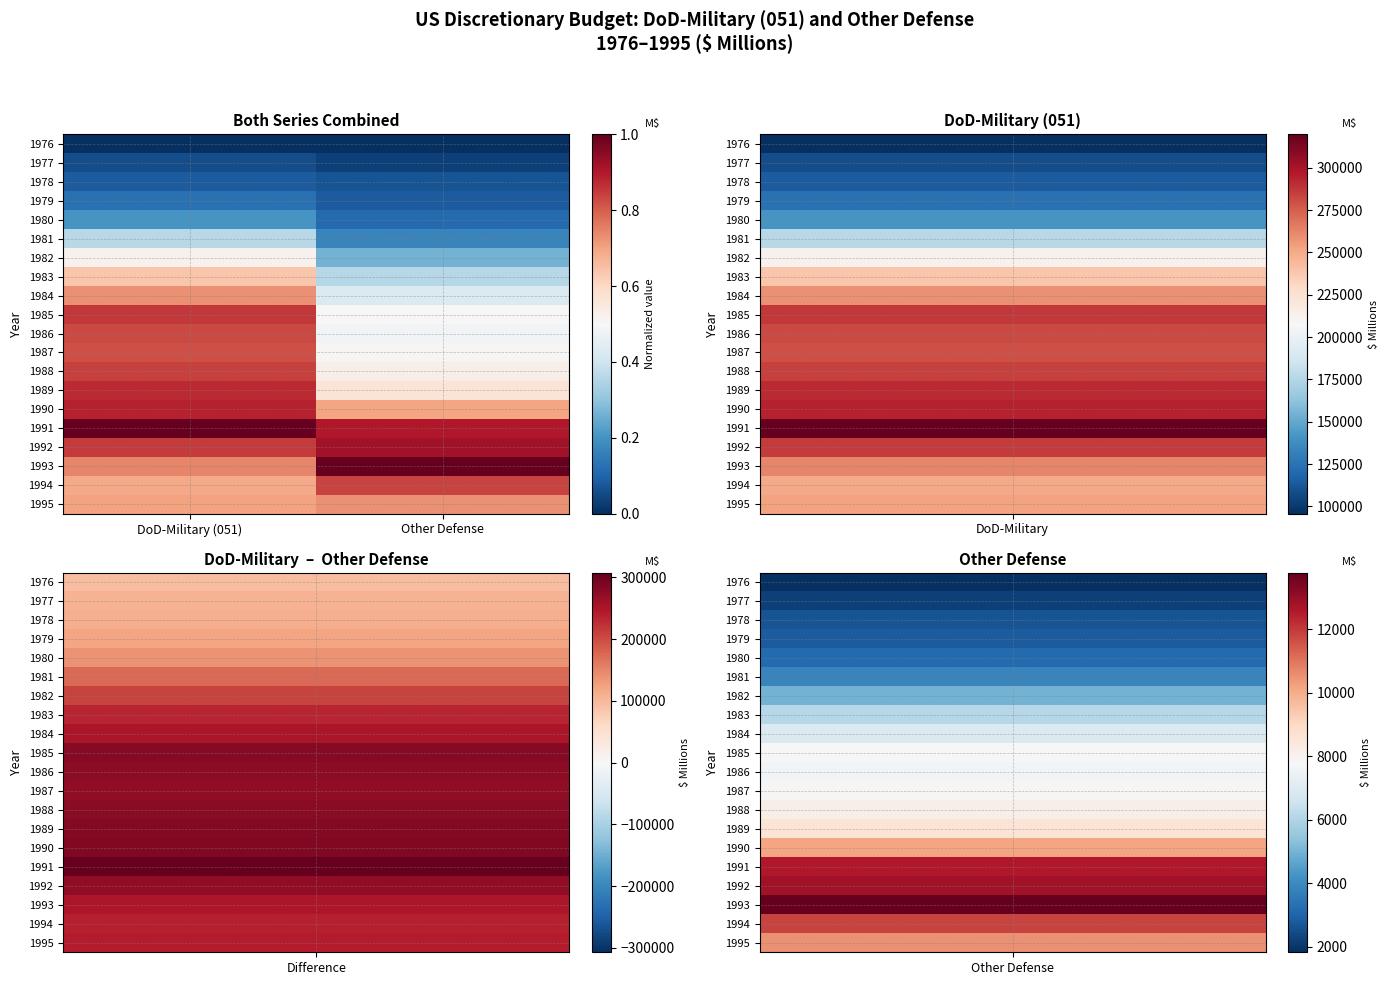

At Other Defense, list the series in order from smallest to largest.

1976, 1977, 1978, 1979, 1980, 1981, 1982, 1983, 1984, 1986, 1985, 1987, 1988, 1989, 1990, 1995, 1994, 1991, 1992, 1993